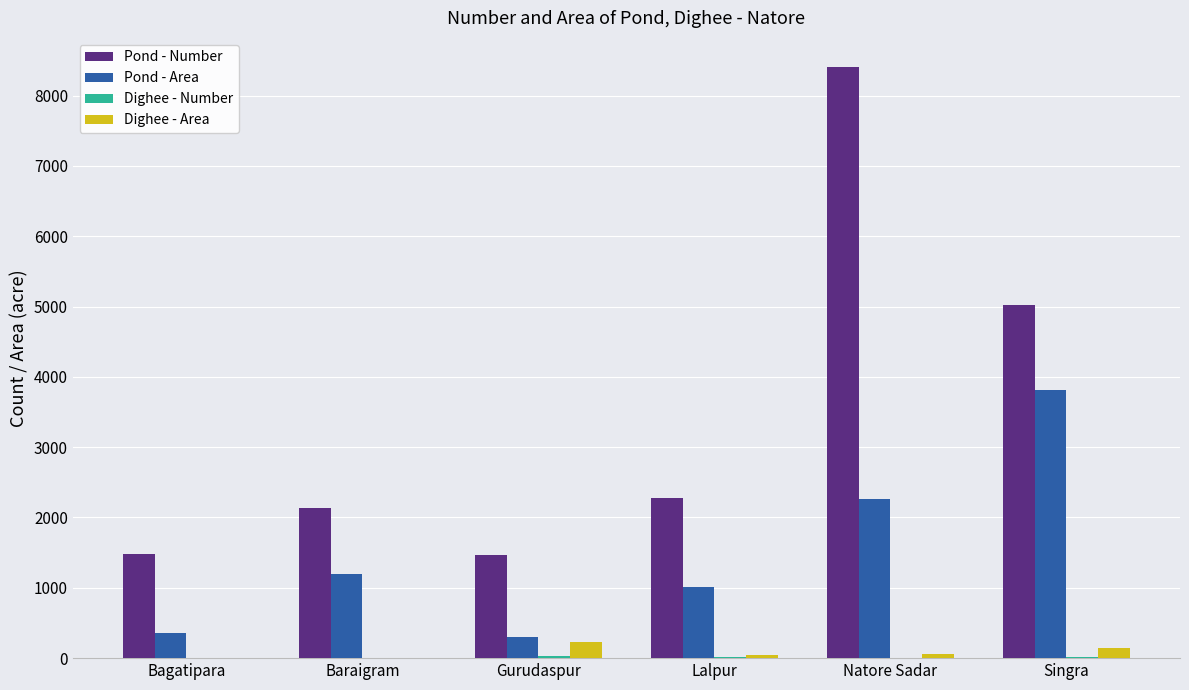

What is the difference between the Pond - Number values at Baraigram and Singra?

2878